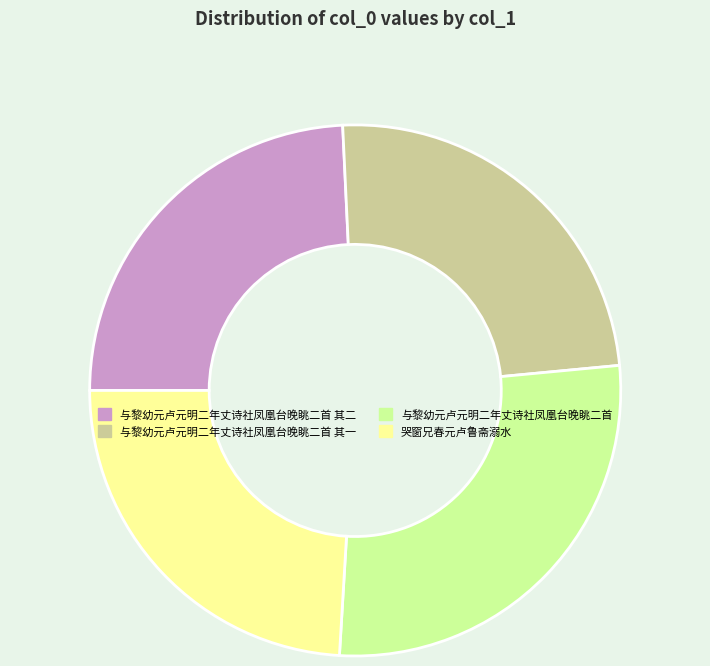

True or false: 与黎幼元卢元明二年丈诗社凤凰台晚眺二首 accounts for 27% of the total.

True